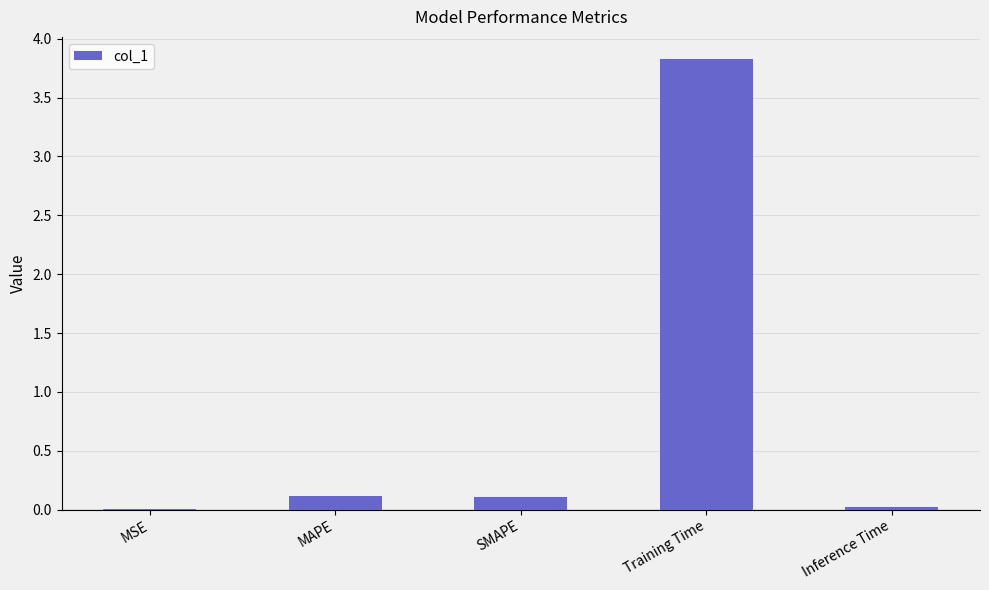

What is the sum of the values at MAPE and MSE?

0.1